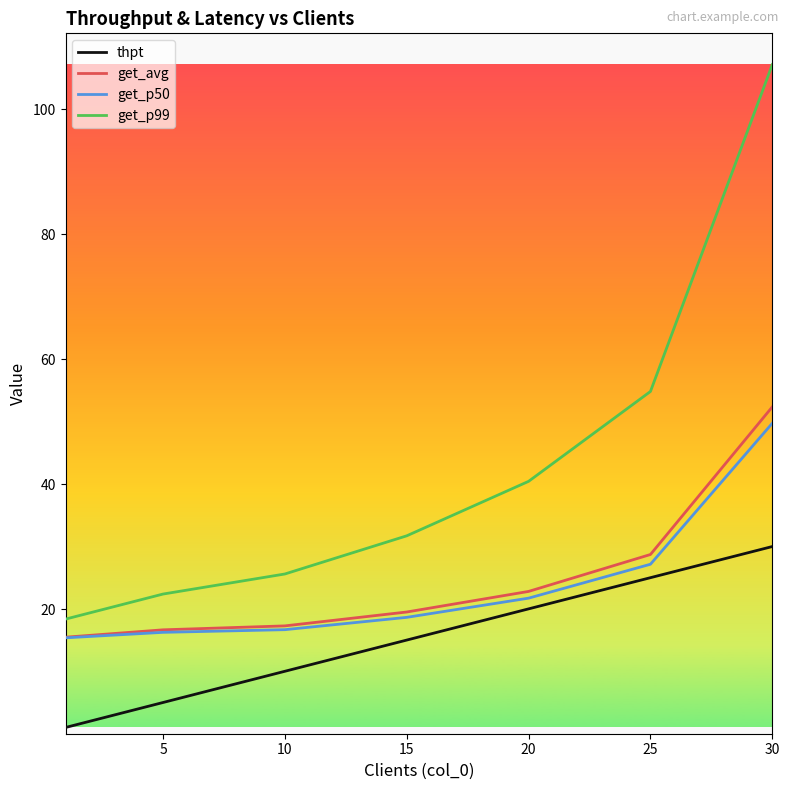

True or false: thpt has more than 0 interior local peaks.

False